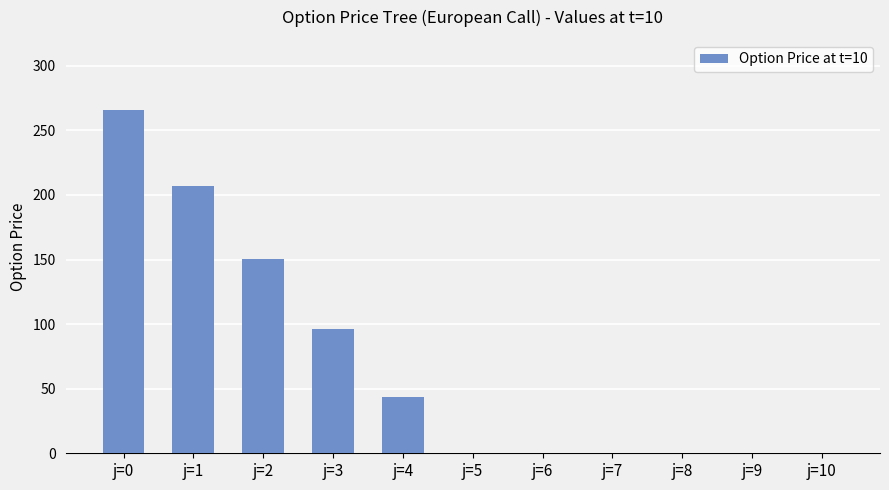

Between j=2 and j=0, which is larger?

j=0